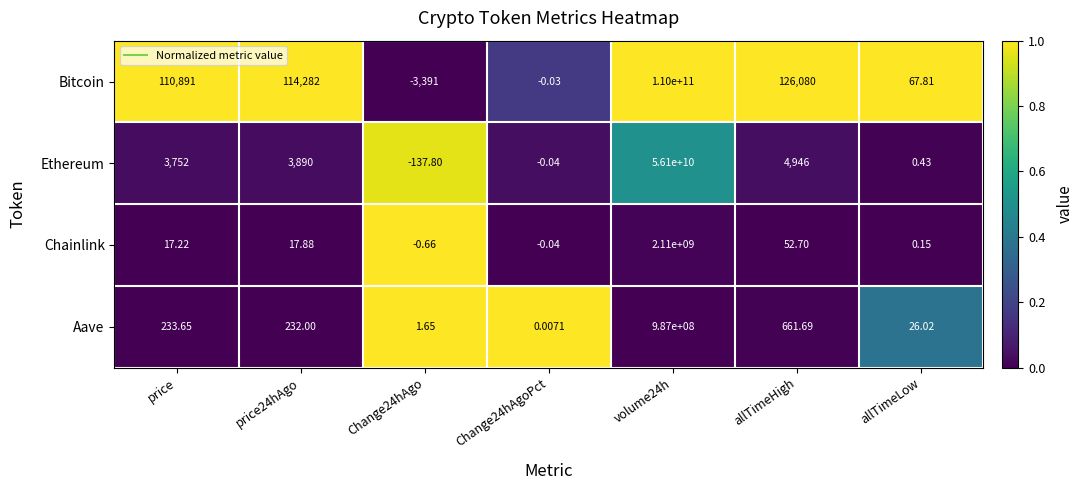

Where is Bitcoin nearest to the value 54999998304?

allTimeHigh